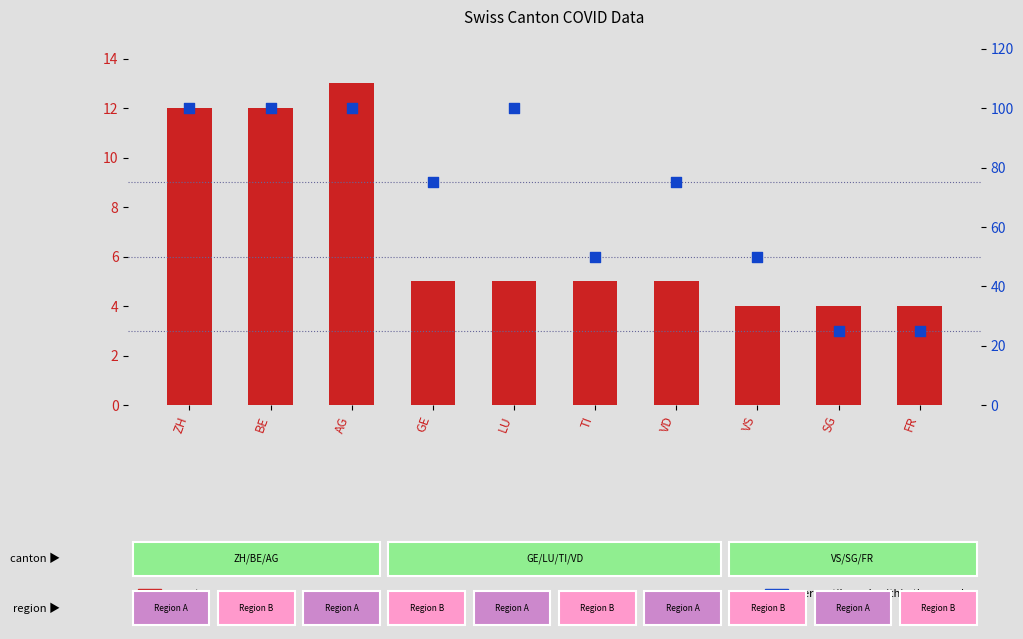

What is the total value across all series at SG?

29